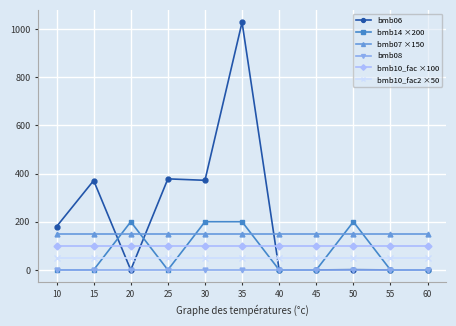

At which category is the sum across all series the highest?

35